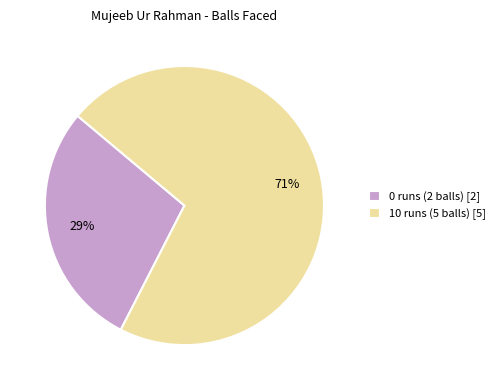

Is it true that 10 runs (5 balls) is 71% of the pie?

True